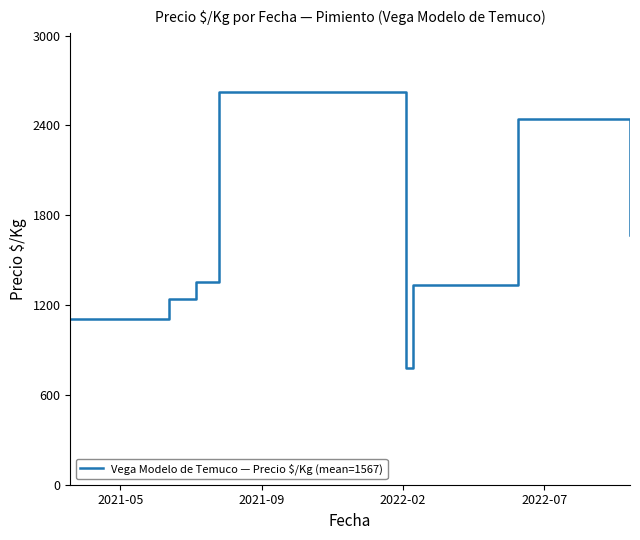

Reading left to right, list all the values displayed in this chart.

1104.6	1238.3	1354.1	2624.0	778.0	1333.3	2439.8	1666.3